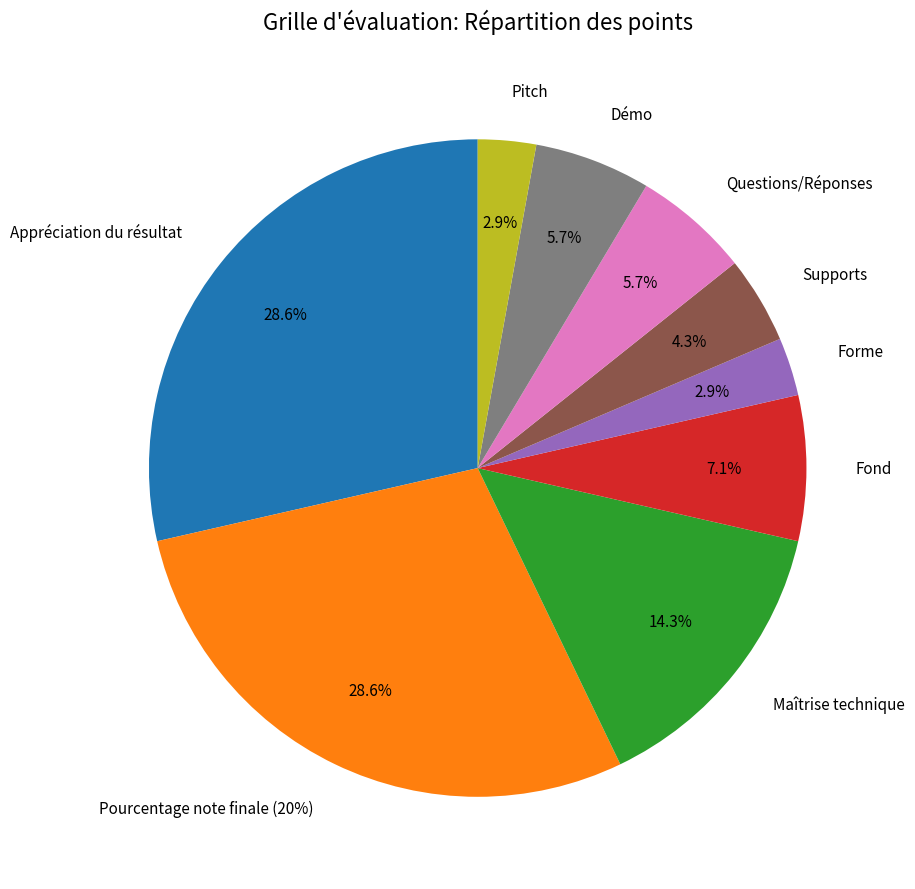

Count the number of slices in the pie.

9